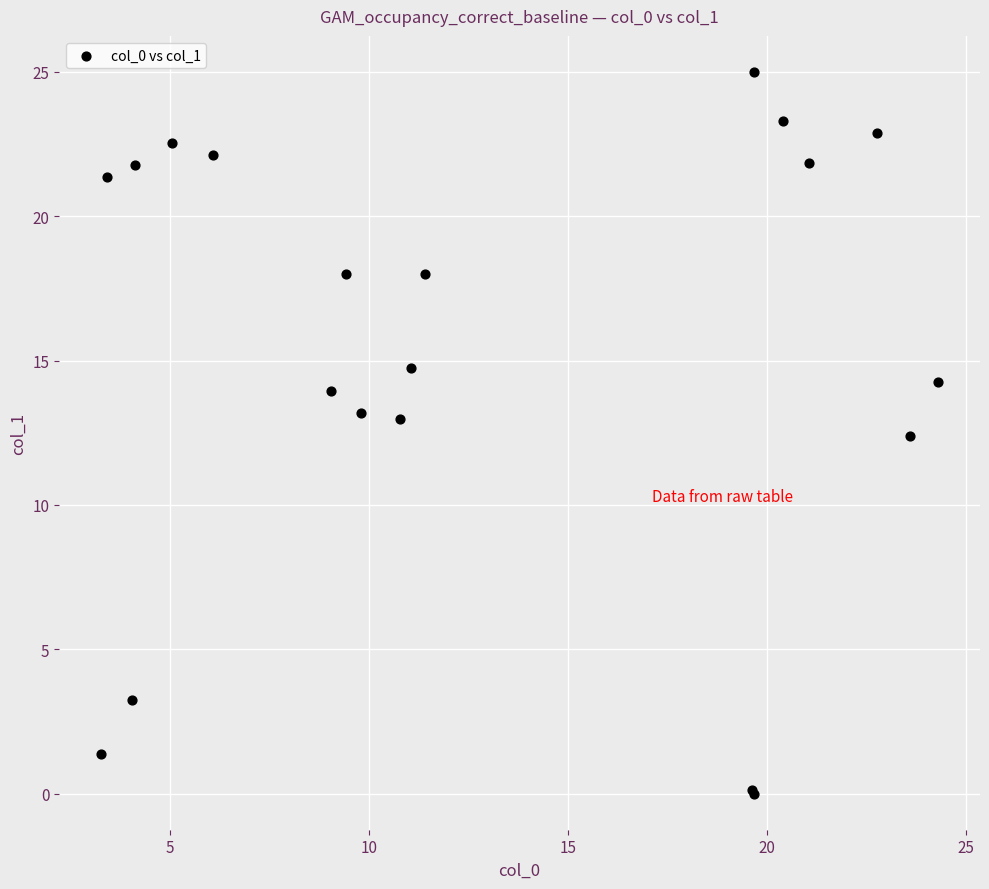

What Y value in the scatter plot is closest to 12?

12.4